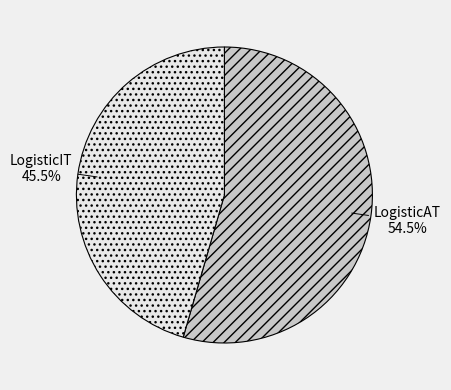

Which has a higher value, LogisticAT or LogisticIT?

LogisticAT